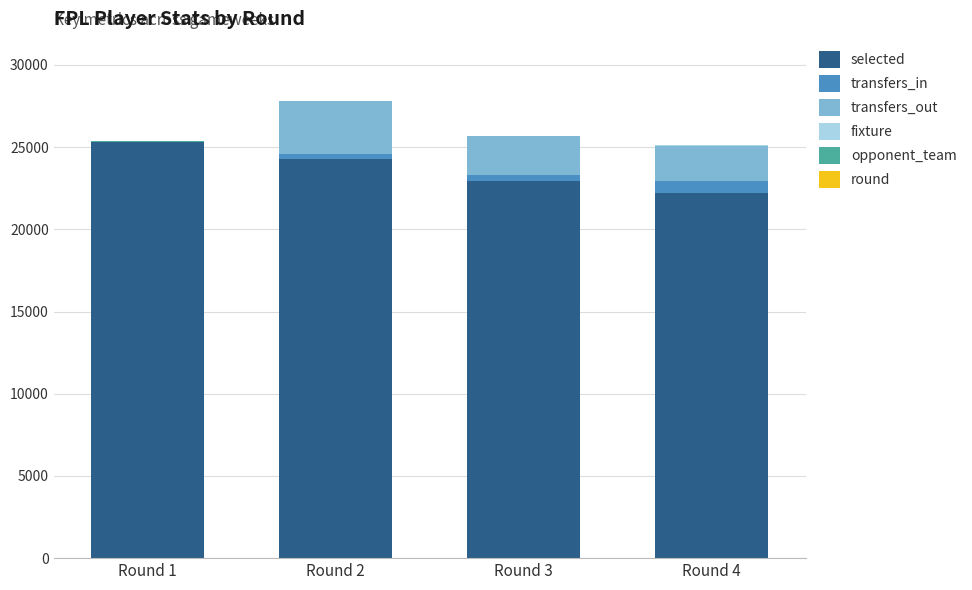

What is the sum of all selected values?

94709